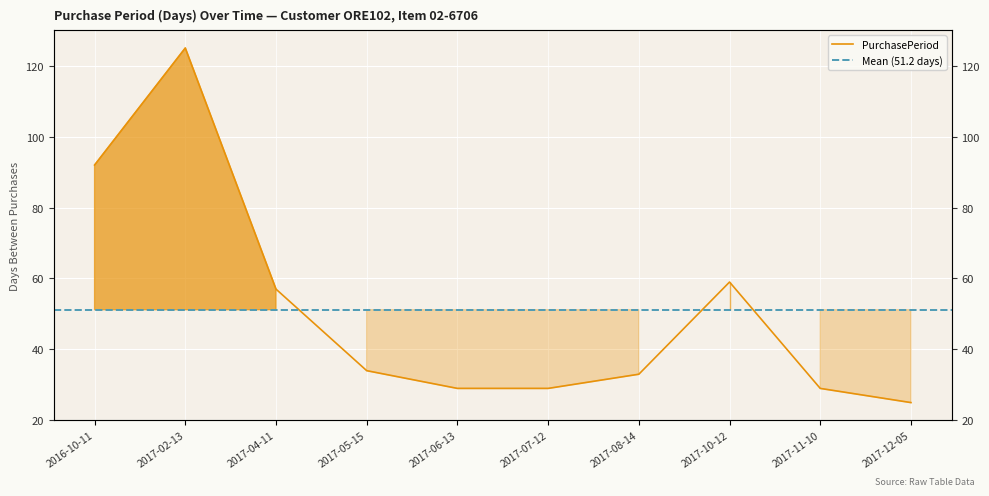

Where does the data first go above 34?

2016-10-11